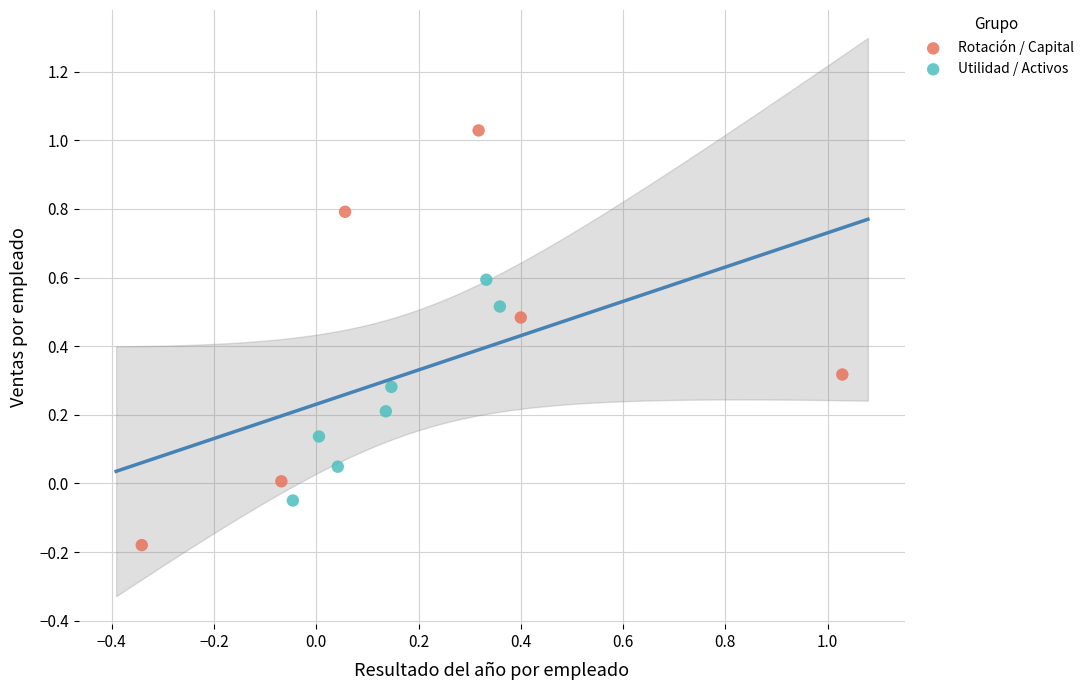

Which series has the widest spread of Y values?

Rotación / Capital